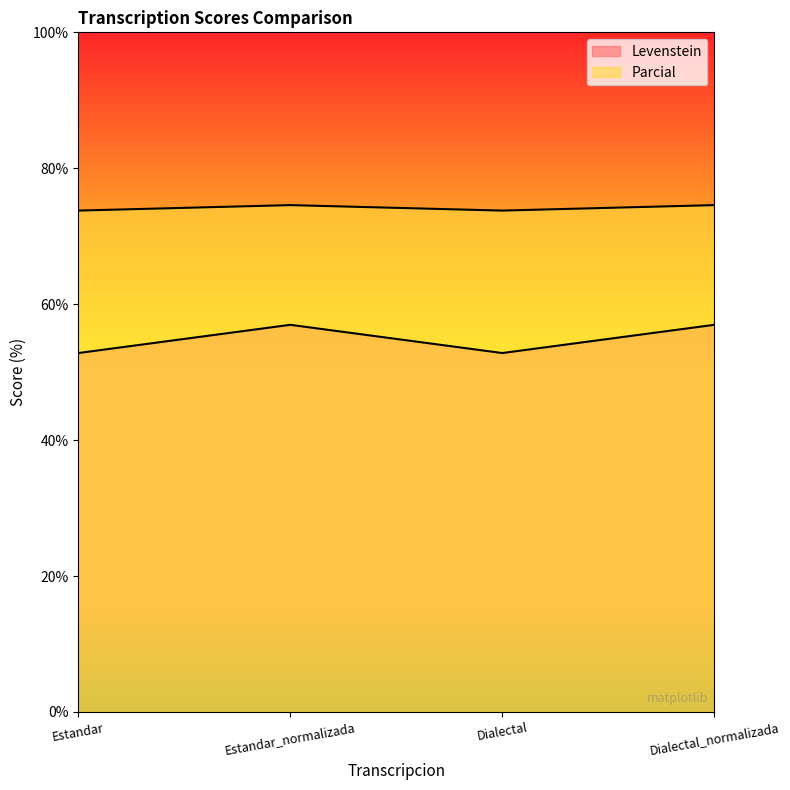

At which category is the sum across all series the highest?

Estandar_normalizada